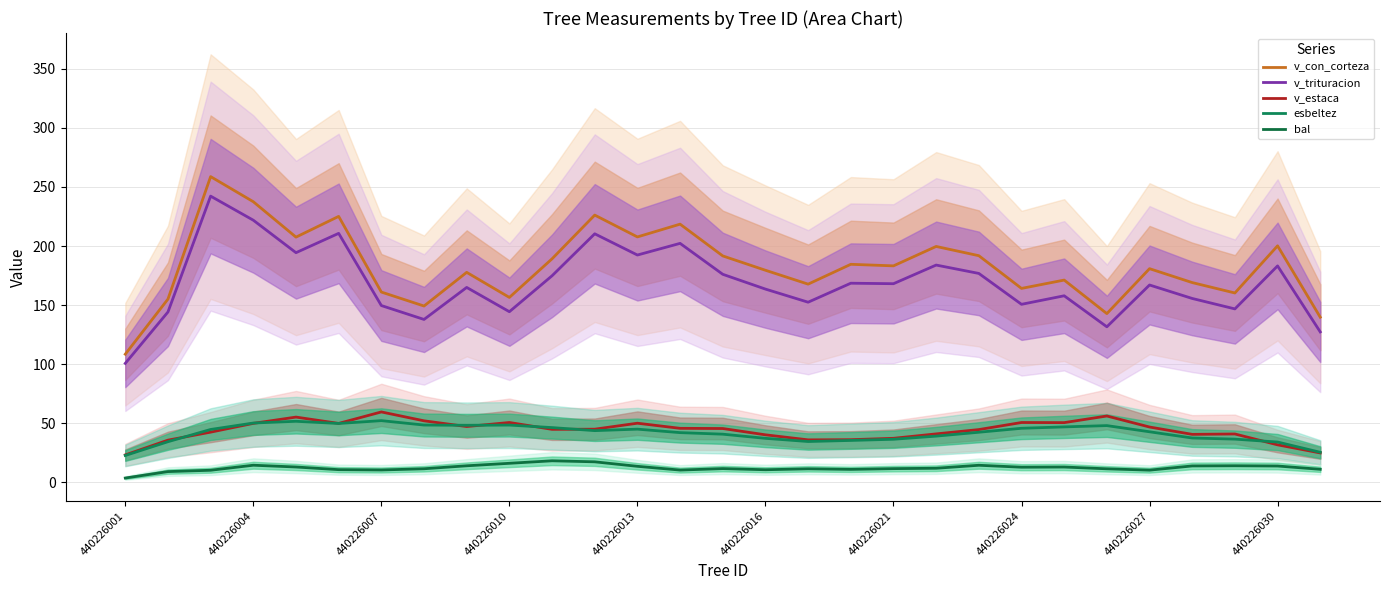

True or false: v_estaca and v_con_corteza cross at least once.

False